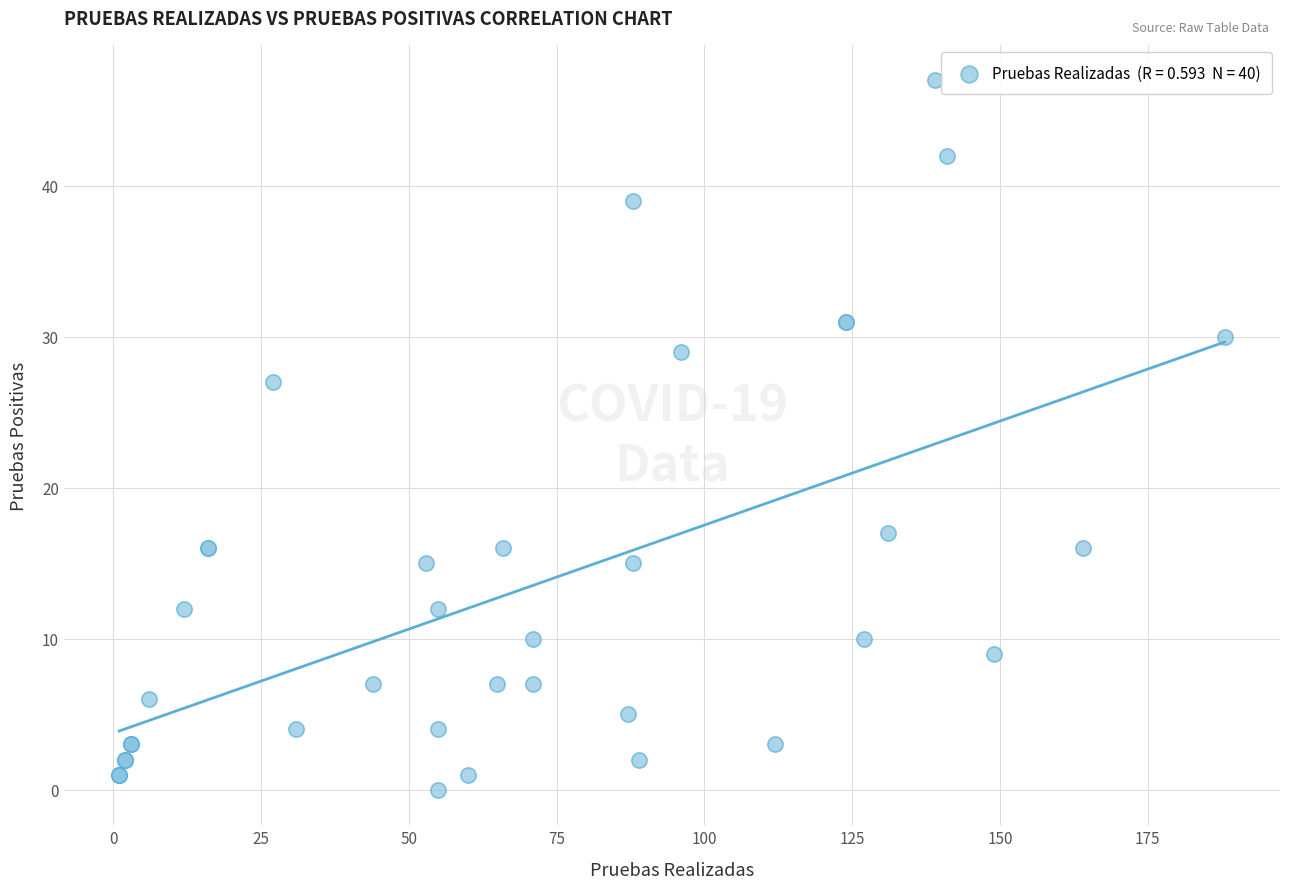

What Y value in the scatter plot is closest to 23?

27